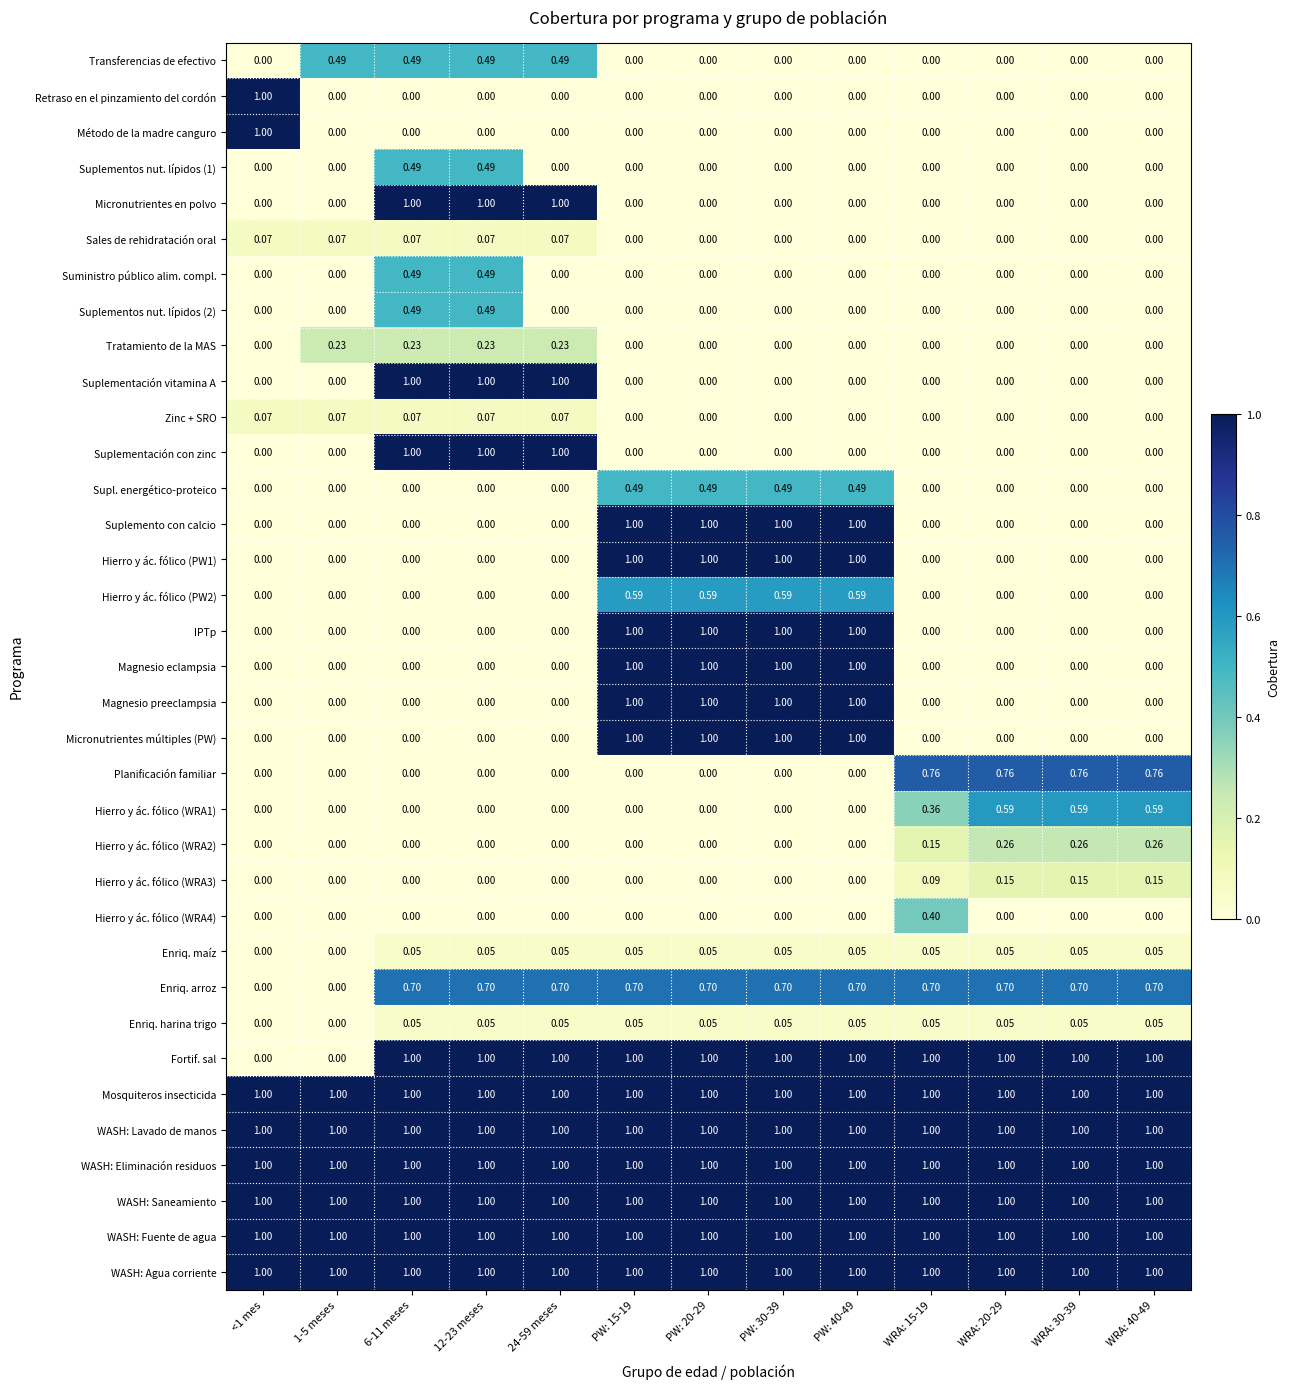

Is the value of WASH: Saneamiento at WRA: 40-49 greater than the value of Método de la madre canguro at 24-59 meses?

Yes